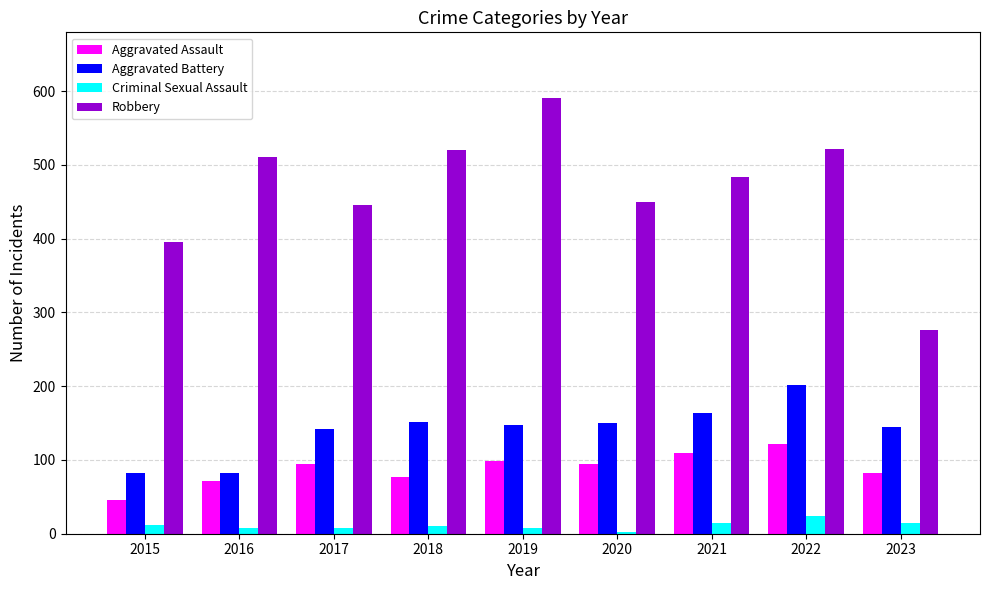

At which label does Aggravated Assault first exceed 94?

2017